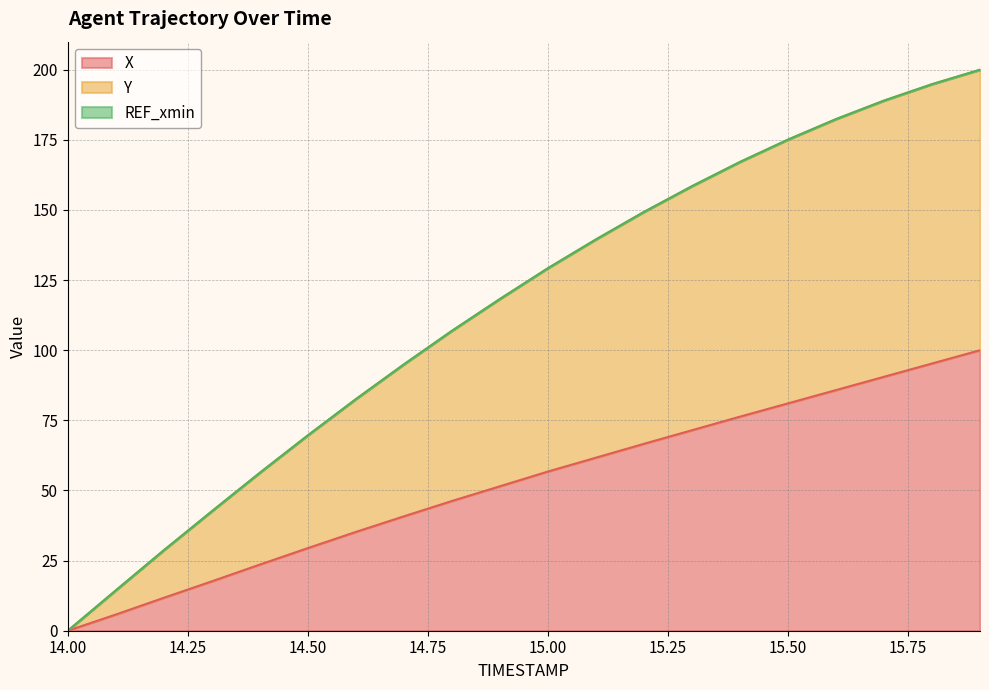

Between 14.8 and 15.4, which series saw the biggest shift?

Y